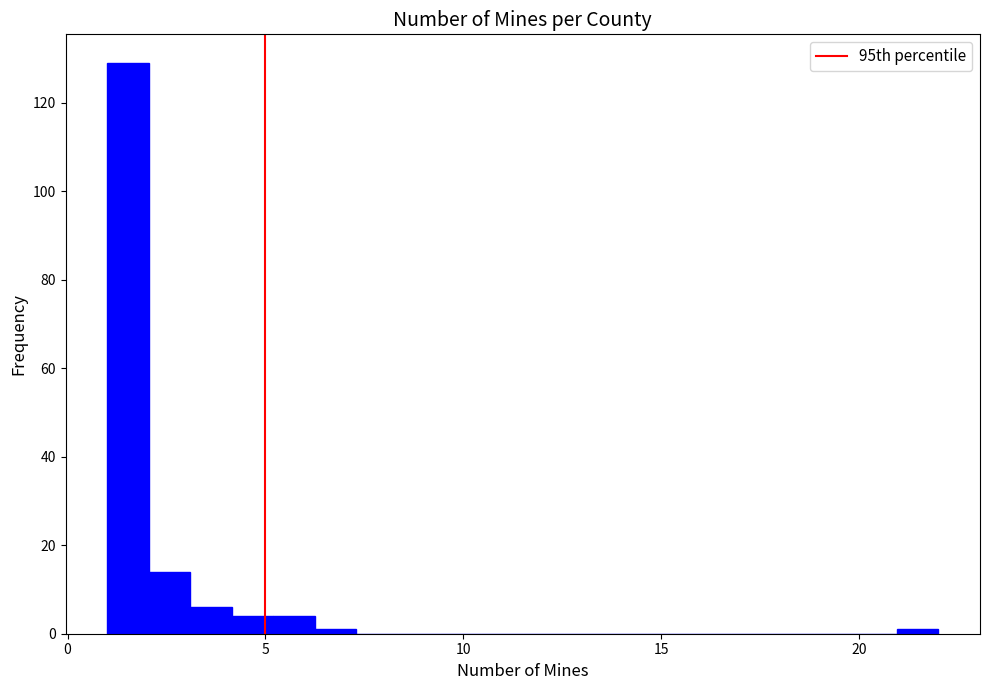

Read against the x-axis, roughly where is the centre of the tallest bar?

1.5